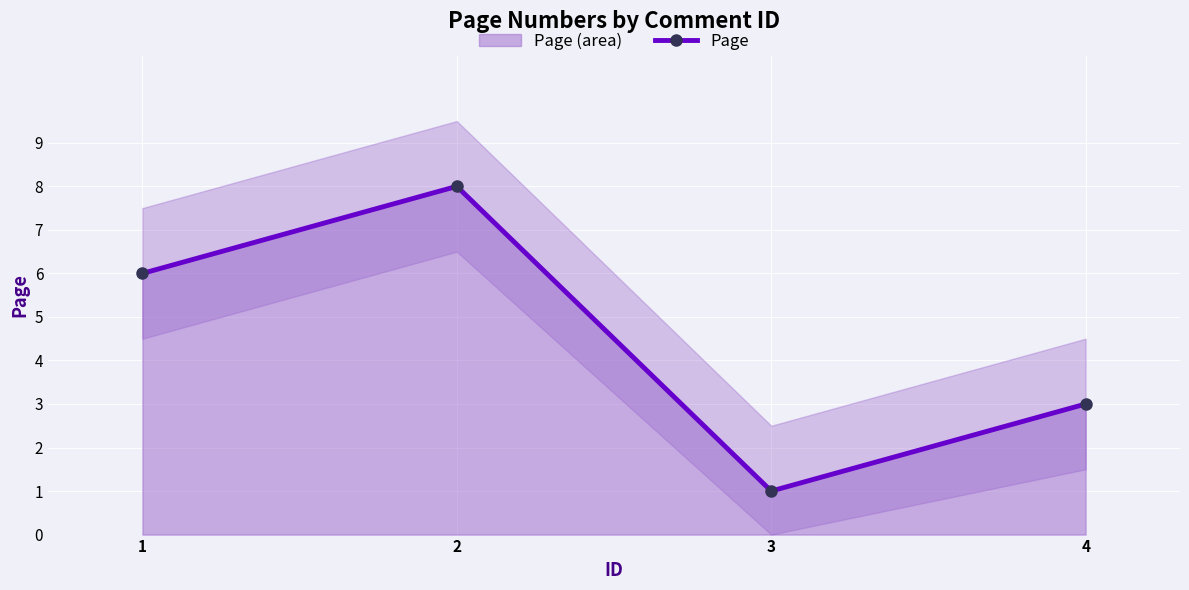

Count the values in the range 3 to 8.

3